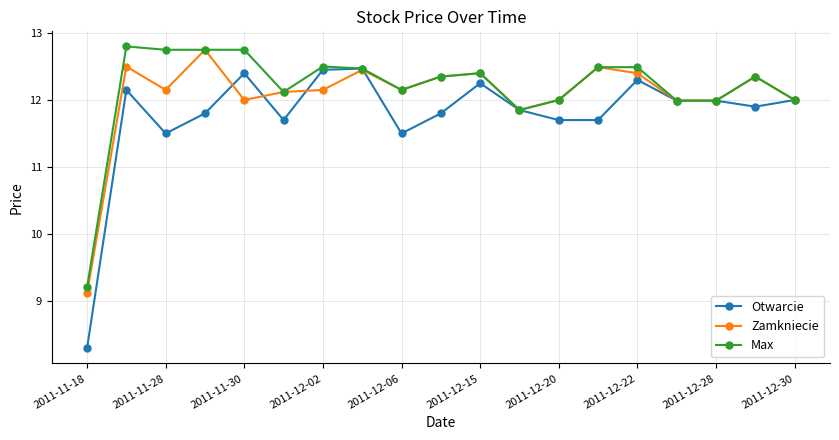

At how many categories does at least one series exceed 9?

19